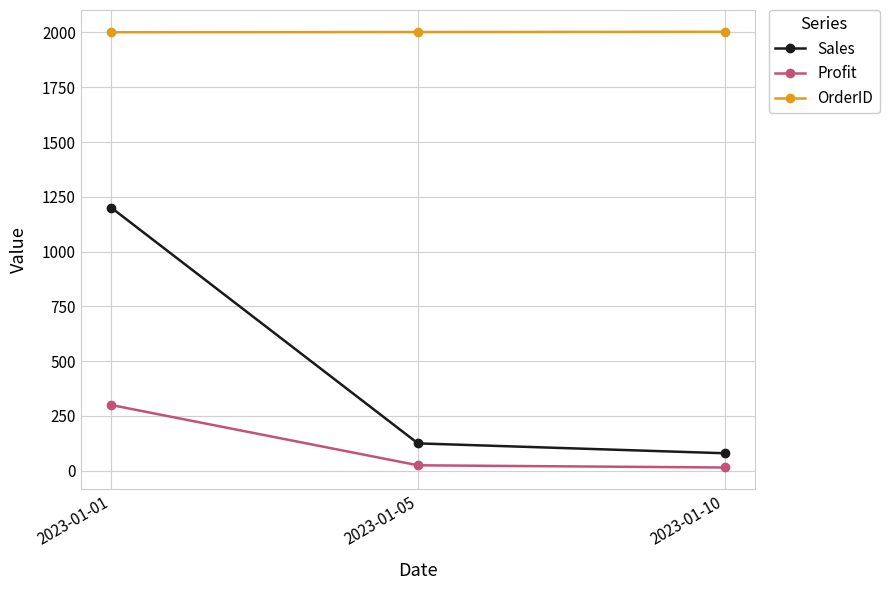

How many lines are shown in the chart?

3